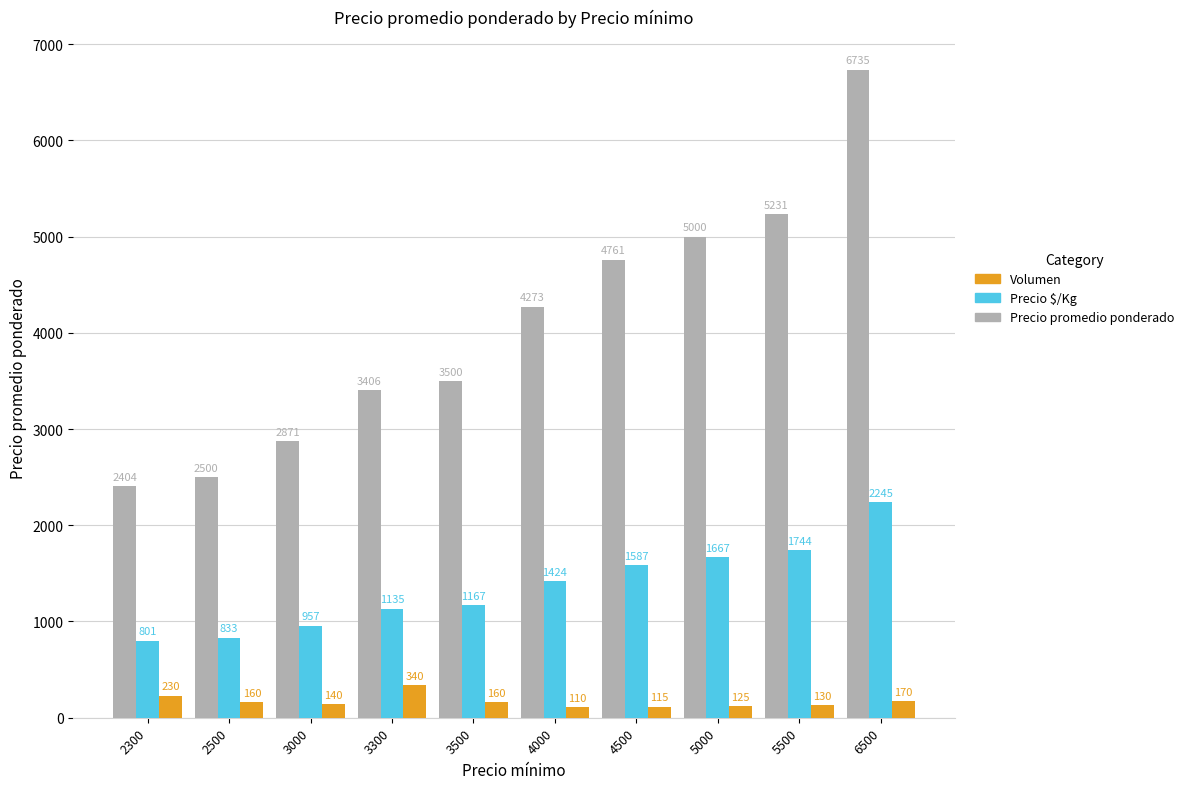

Which category has the highest value across all series?

6500